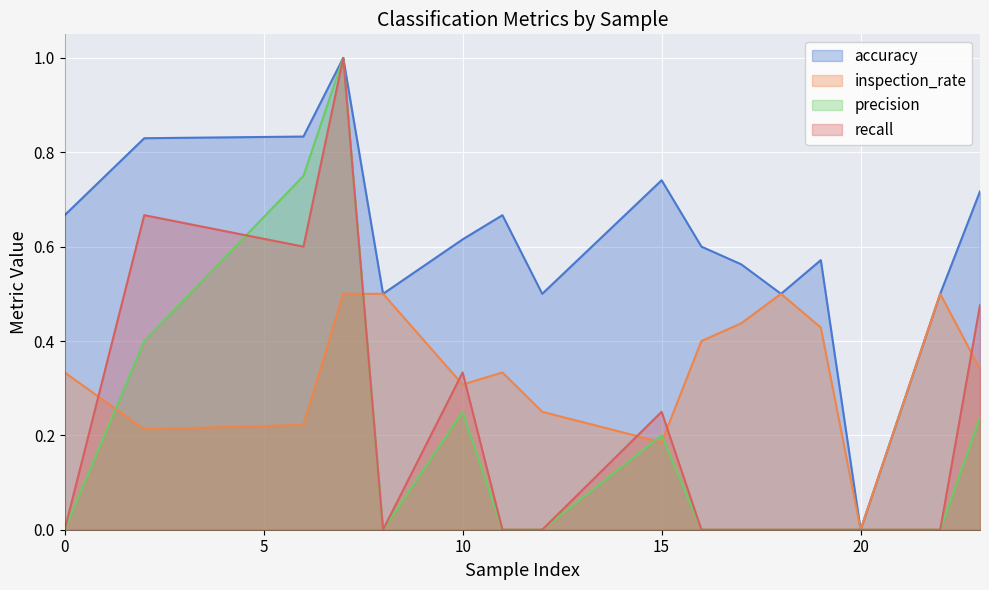

In accuracy, how many points are lower than both neighbors (excluding endpoints)?

4